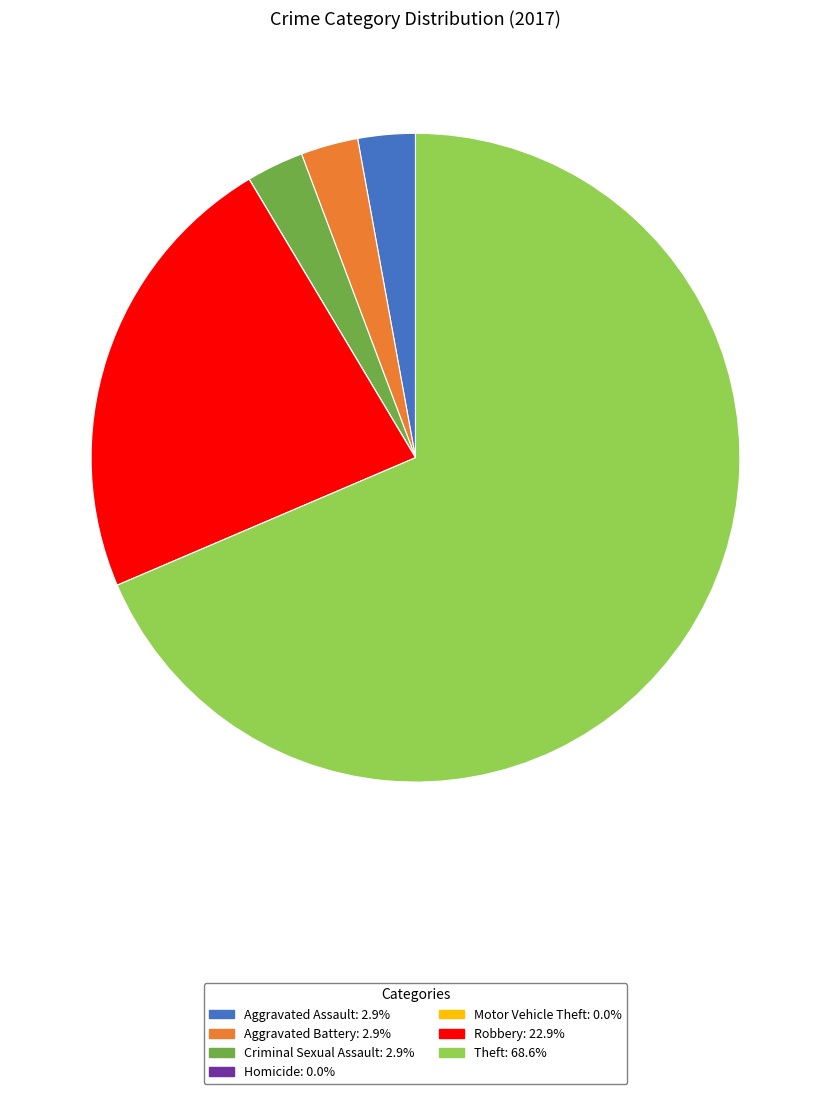

Which has a higher value, Theft or Aggravated Assault?

Theft